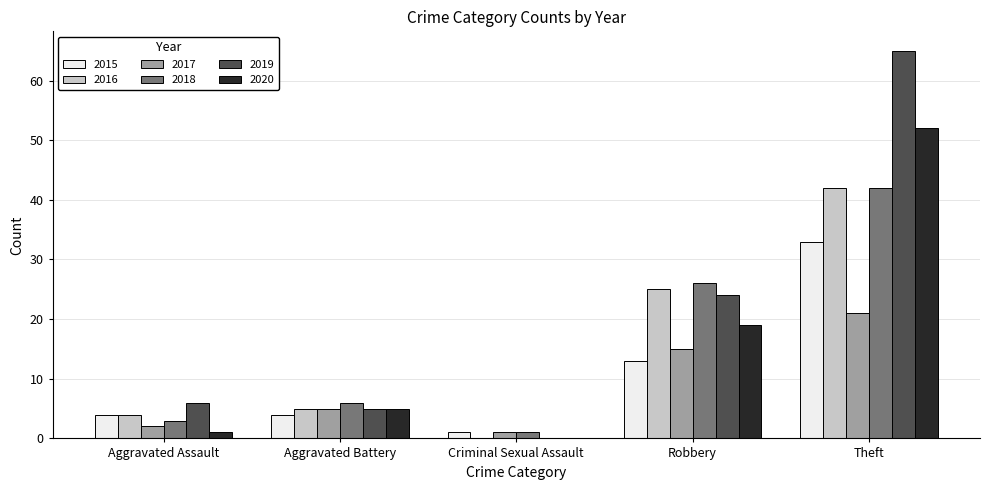

Count the number of data series in this chart.

6